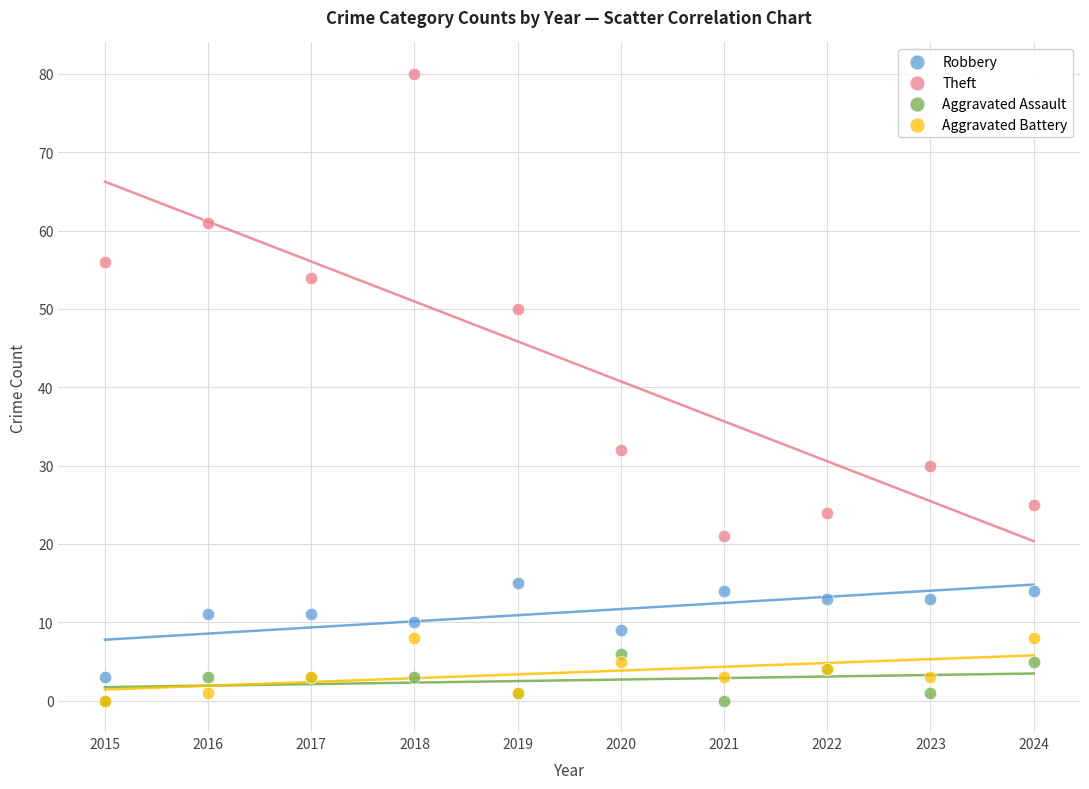

Across all series, what Y value is closest to 40?

32